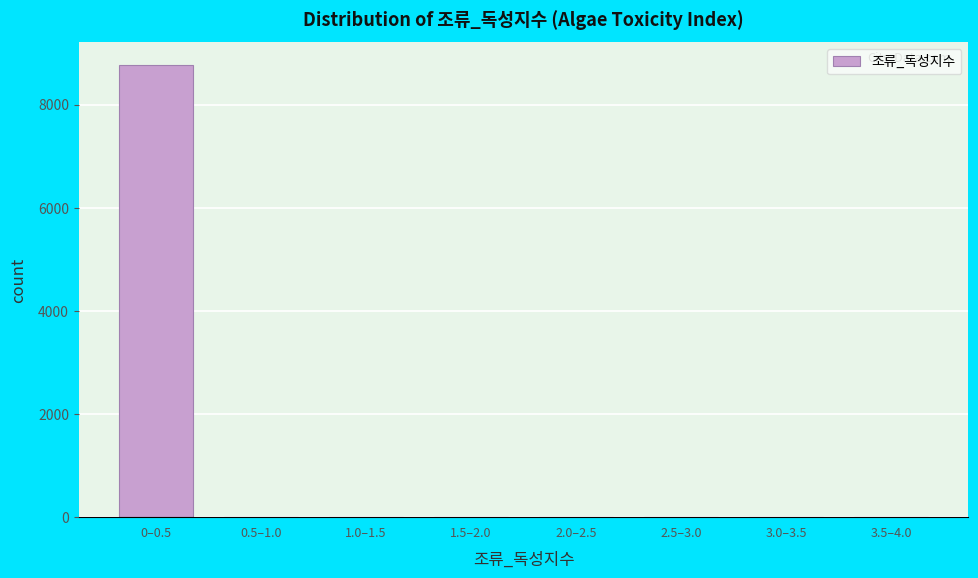

Reading right to left, what are all the values shown in this chart?

3.5–4.0=0	3.0–3.5=0	2.5–3.0=0	2.0–2.5=0	1.5–2.0=0	1.0–1.5=0	0.5–1.0=0	0–0.5=8770